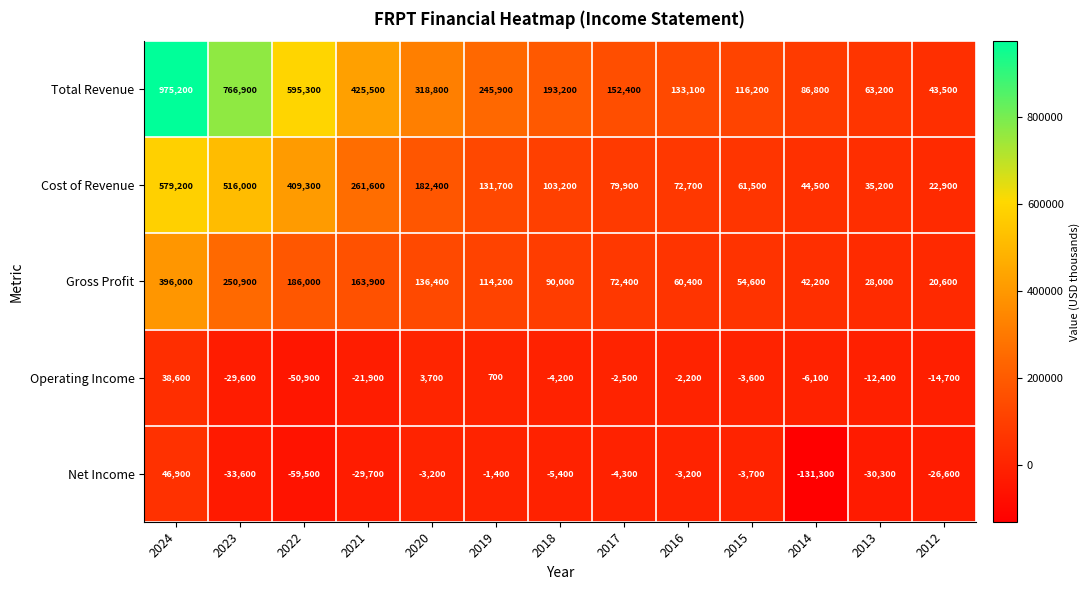

Which series has the largest range (max minus min)?

Total Revenue